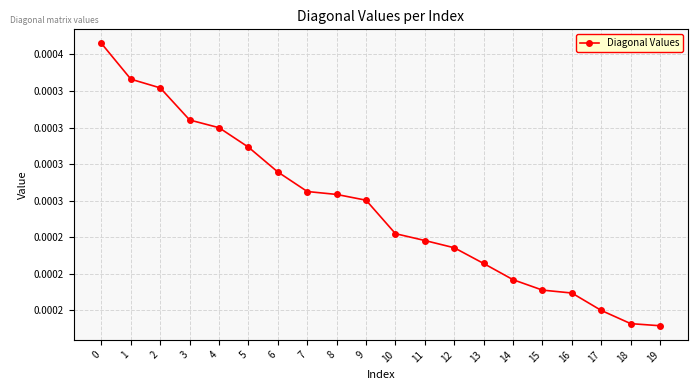

True or false: the data shows 0.0 at 1.

True